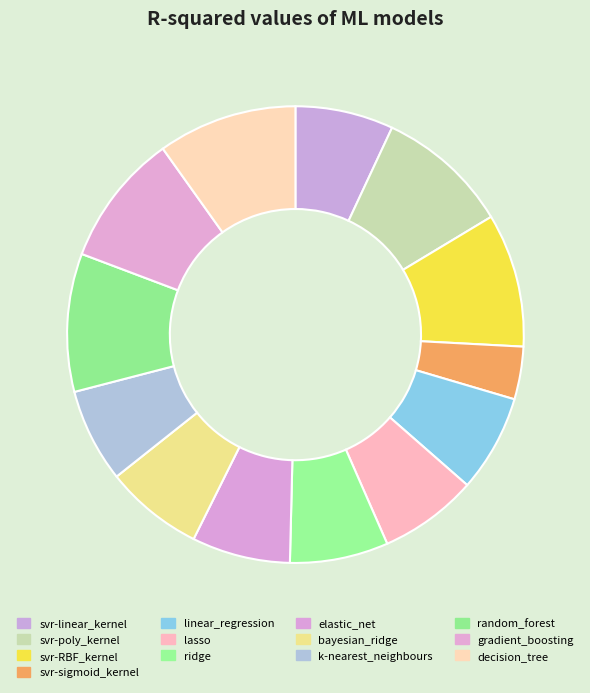

Rank the categories by value from lowest to highest.

svr-sigmoid_kernel, k-nearest_neighbours, linear_regression, svr-linear_kernel, bayesian_ridge, elastic_net, lasso, ridge, gradient_boosting, svr-poly_kernel, svr-RBF_kernel, random_forest, decision_tree